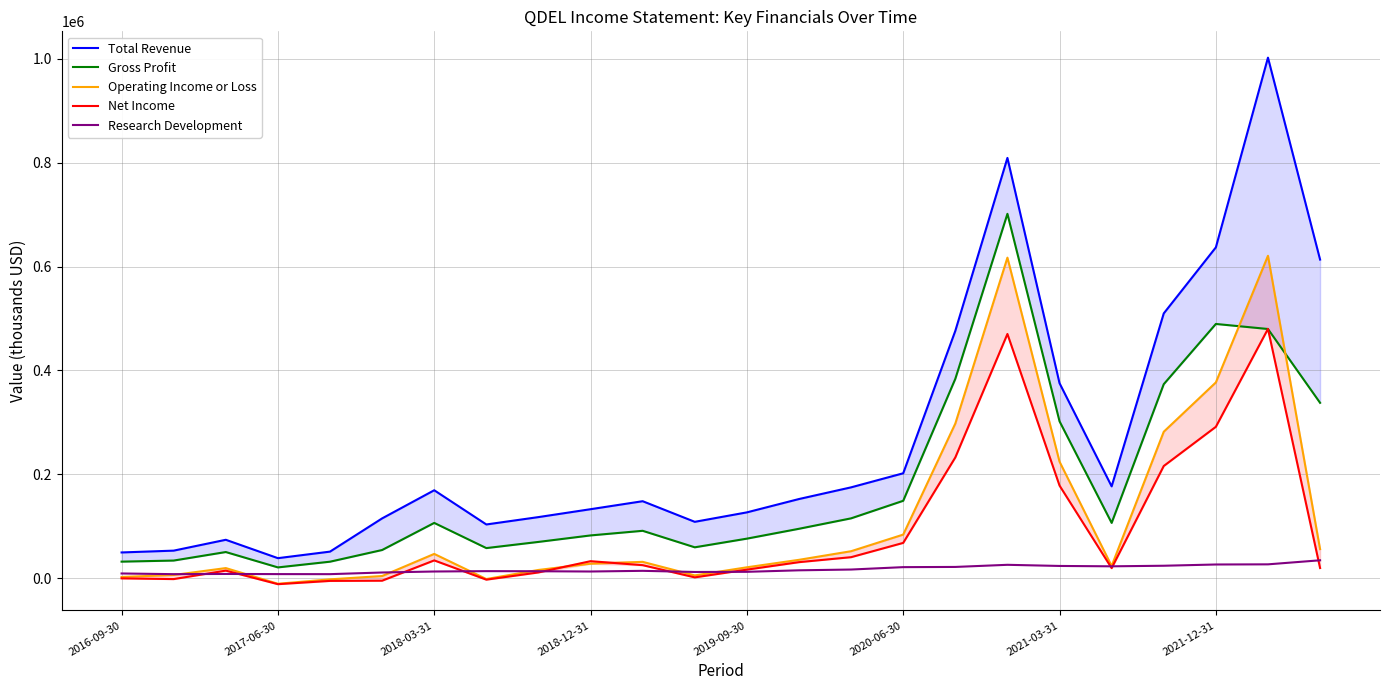

In Gross Profit, how many points are lower than both neighbors (excluding endpoints)?

4